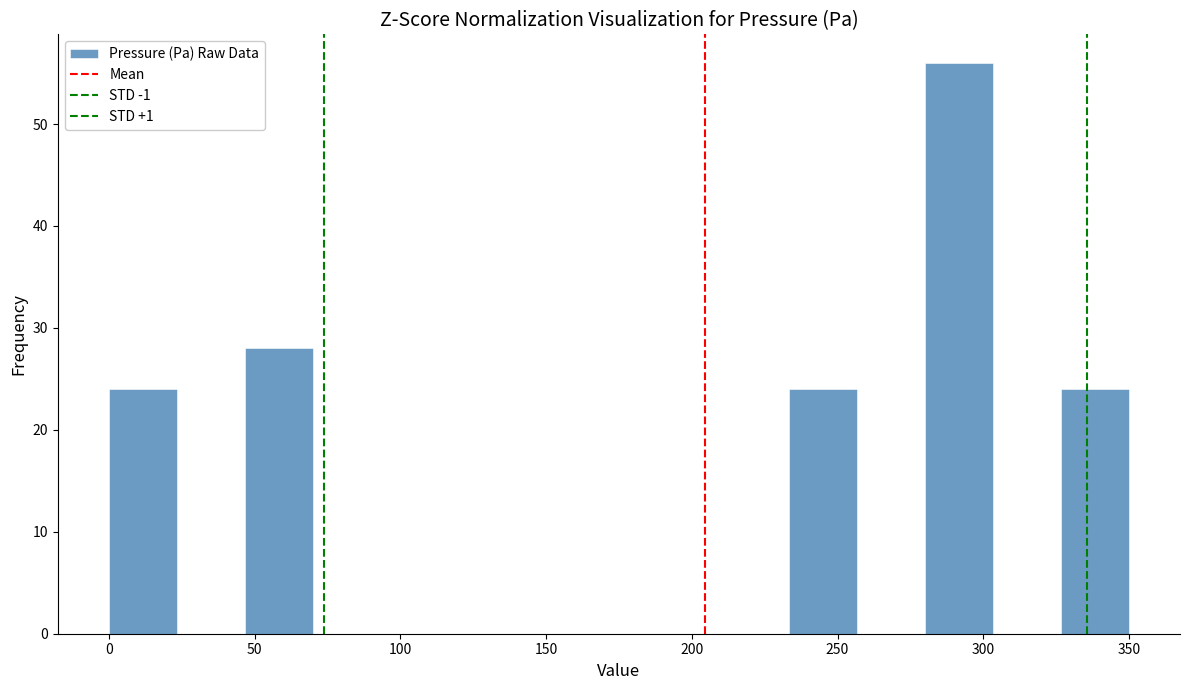

Over which range of the x-axis is the bar tallest?

280 to 305